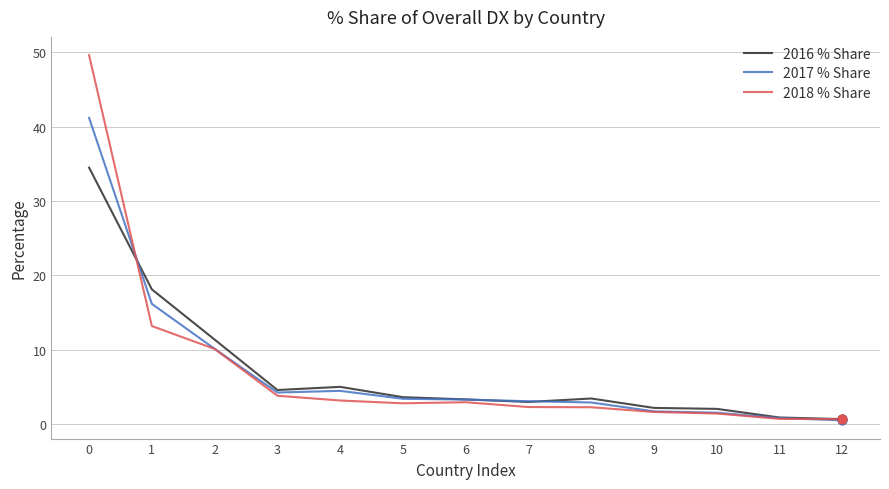

What is the spread (max minus min) of values at 7?

0.8